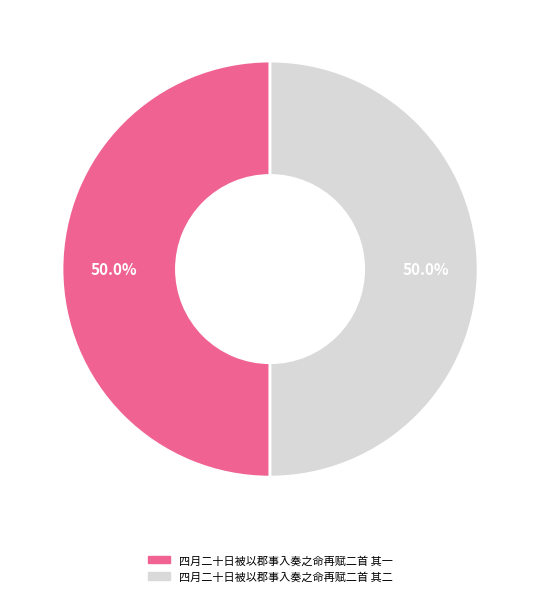

Do 四月二十日被以郡事入奏之命再赋二首 其二 and 四月二十日被以郡事入奏之命再赋二首 其一 together represent more than half of the pie?

Yes